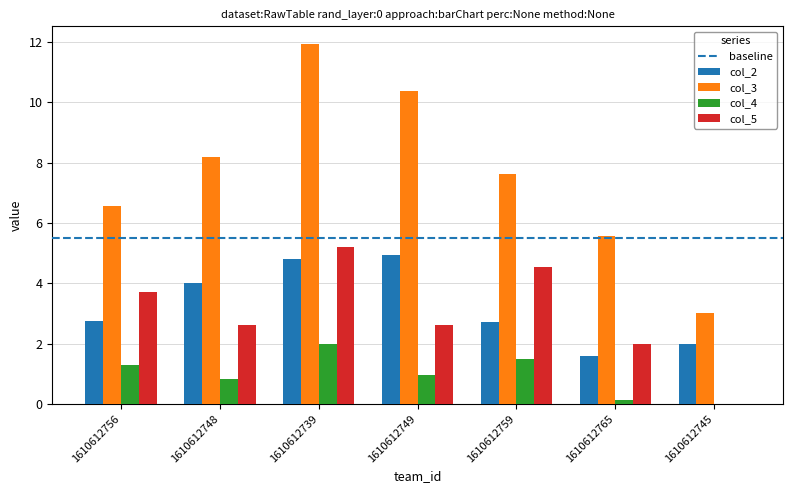

Reading left to right, extract all data points from this chart.

col_2: 1610612756=2.7	1610612748=4.0	1610612739=4.8	1610612749=4.9	1610612759=2.7	1610612765=1.6	1610612745=2.0
col_3: 1610612756=6.6	1610612748=8.2	1610612739=11.9	1610612749=10.4	1610612759=7.6	1610612765=5.6	1610612745=3.0
col_4: 1610612756=1.3	1610612748=0.8	1610612739=2.0	1610612749=1.0	1610612759=1.5	1610612765=0.1	1610612745=0.0
col_5: 1610612756=3.7	1610612748=2.6	1610612739=5.2	1610612749=2.6	1610612759=4.5	1610612765=2.0	1610612745=0.0